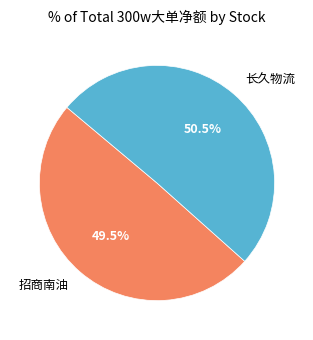

Does 招商南油 account for over 50% of the chart?

No